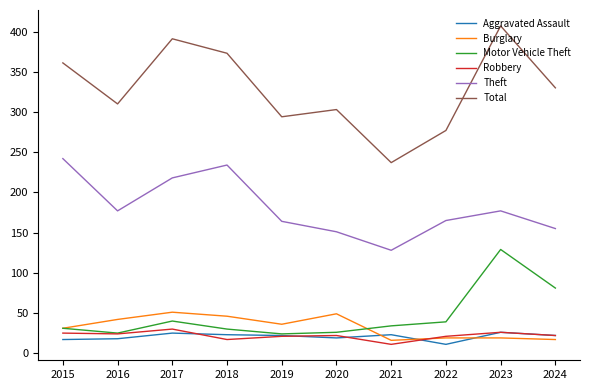

True or false: Robbery has a value of 17 at 2018.

True